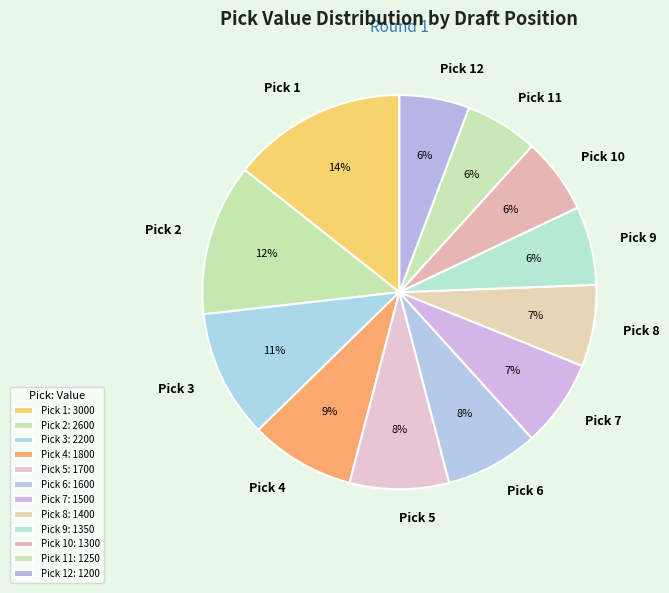

How many segments does this pie chart have?

12